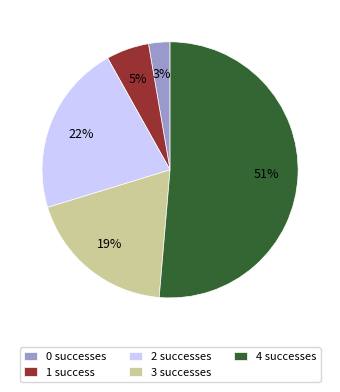

Is it true that 4 is 51% of the pie?

True